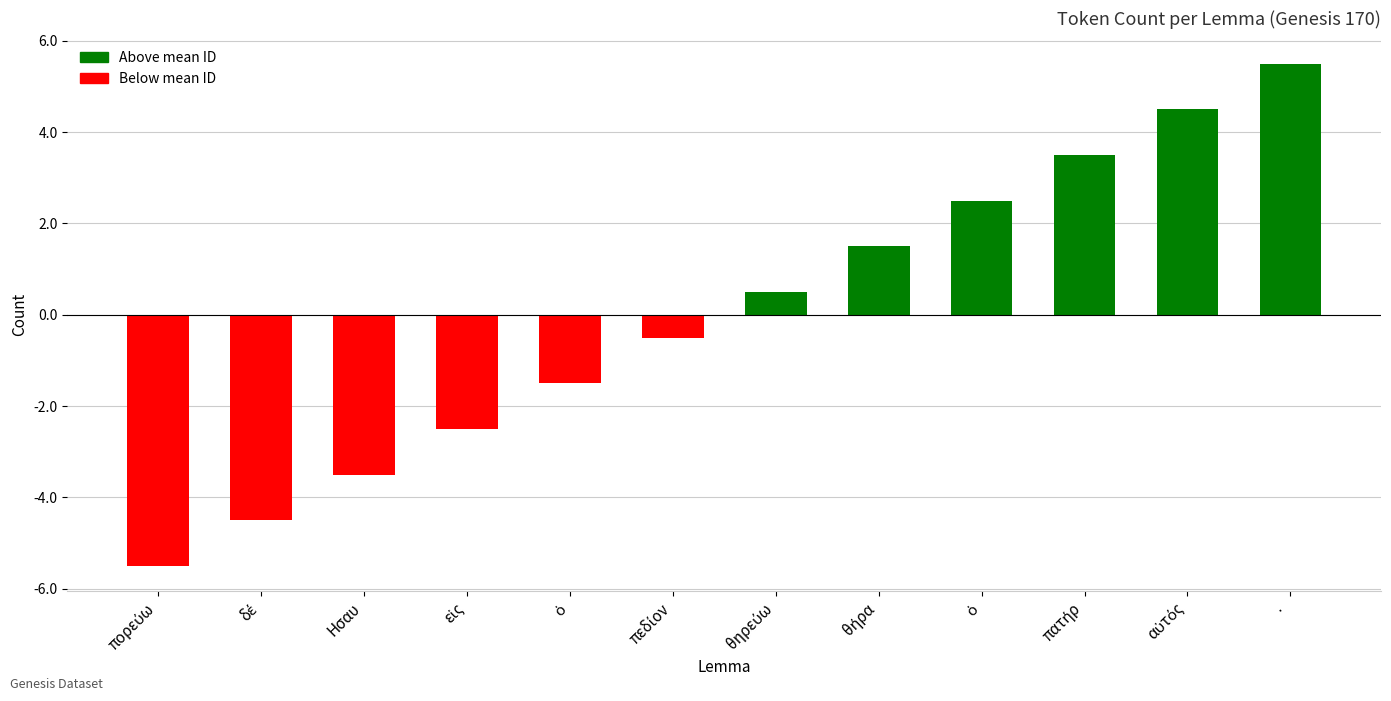

Reading left to right, list all the values displayed in this chart.

-5.5	-4.5	-3.5	-2.5	-1.5	-0.5	0.5	1.5	2.5	3.5	4.5	5.5